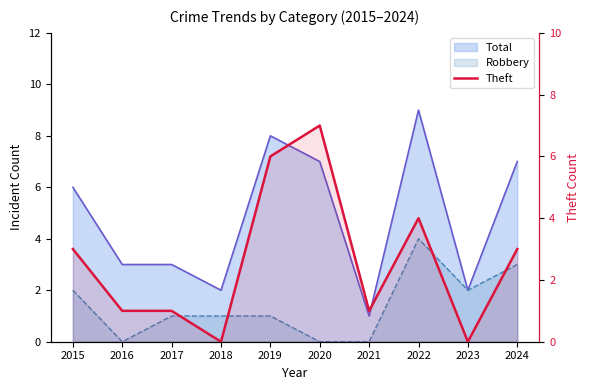

What is the difference between the maximum and second lowest values?

7